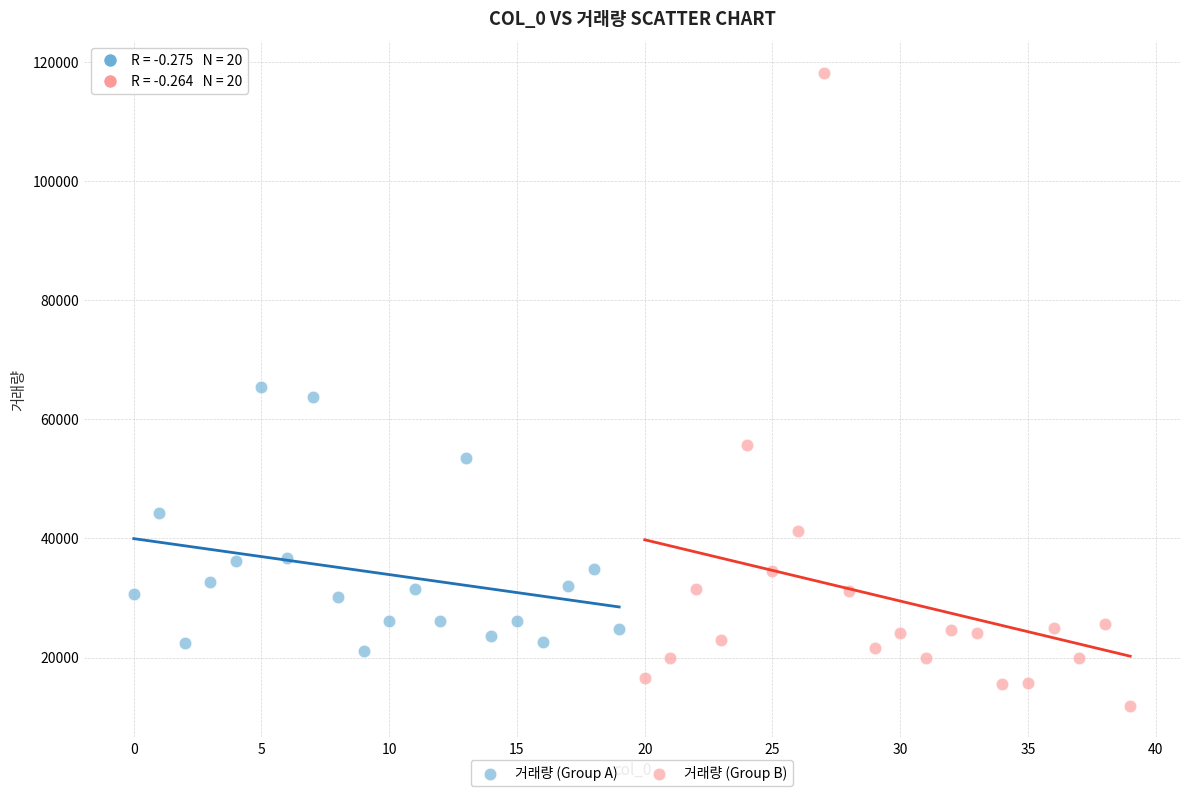

Which series has the largest Y range (max minus min)?

거래량 (Group B)